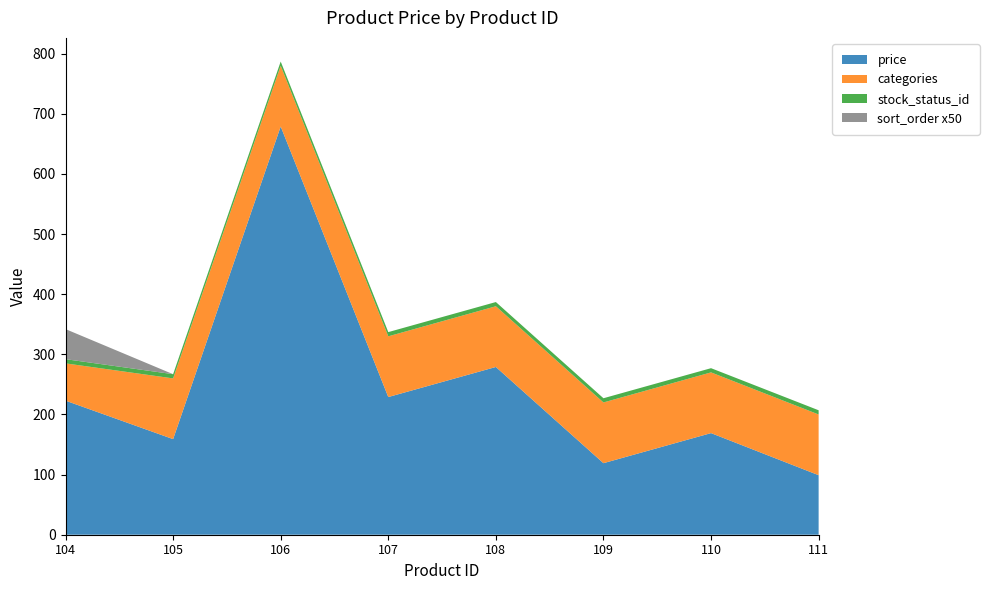

At which category is the sum across all series the highest?

106